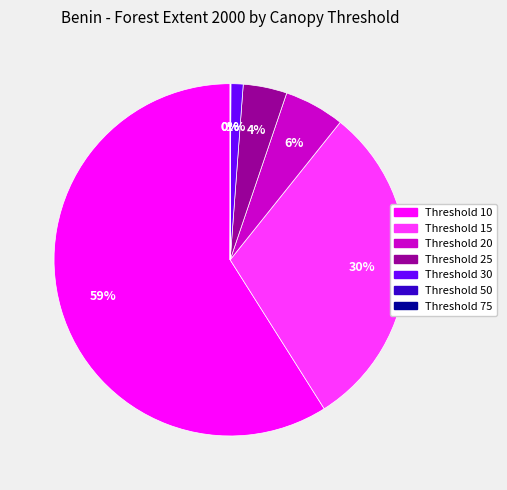

To the nearest percent, what is the difference between the largest and smallest slice percentages?

59%